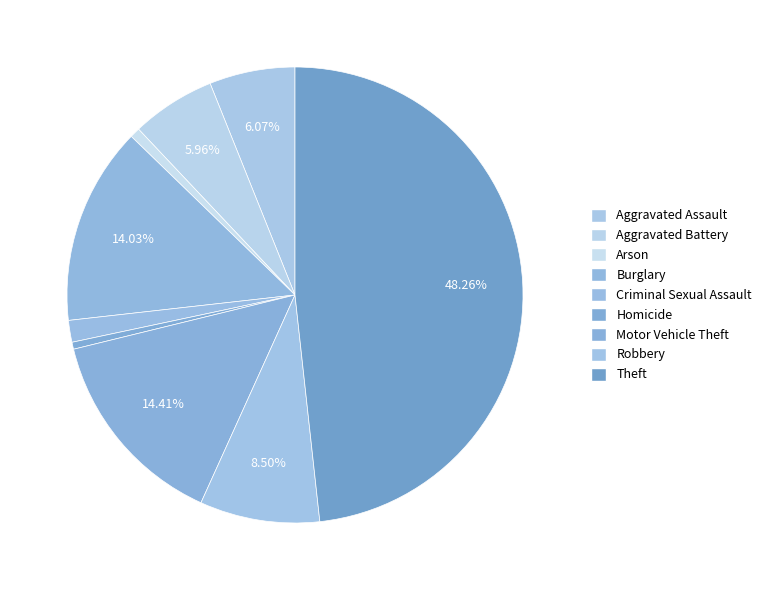

What is the ratio of the value at Criminal Sexual Assault to the value at Arson?

2.2